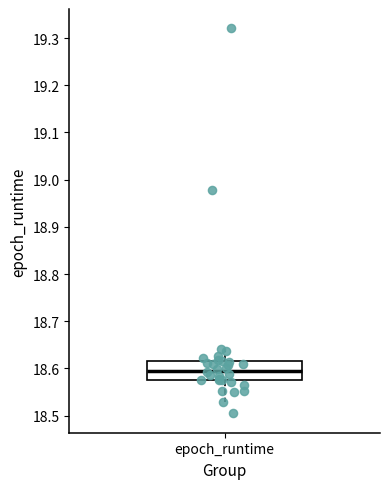

Transcribe this box plot: give where the median line is, the range the box spans, and where the two whiskers end, as read against the y-axis. The values are not printed on the chart, so give them approximately, as read against the axis.

median 18.60, box 18.58 to 18.62, whiskers 18.53 to 18.64